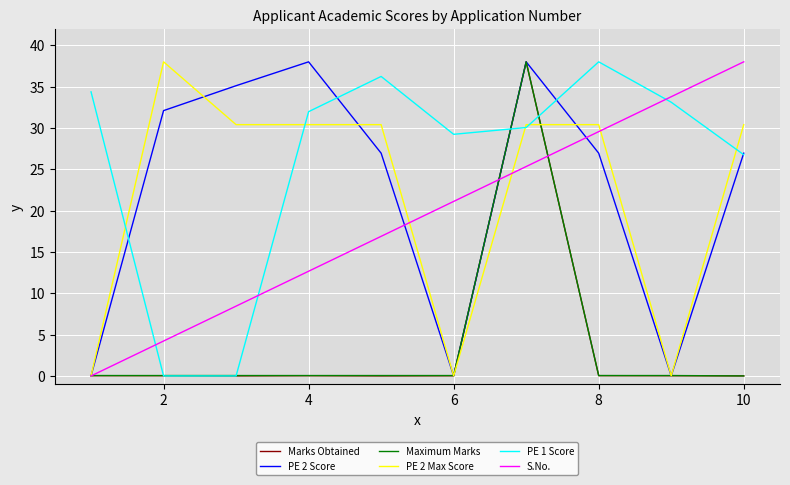

Which series has the largest total across all categories?

PE 1 Score